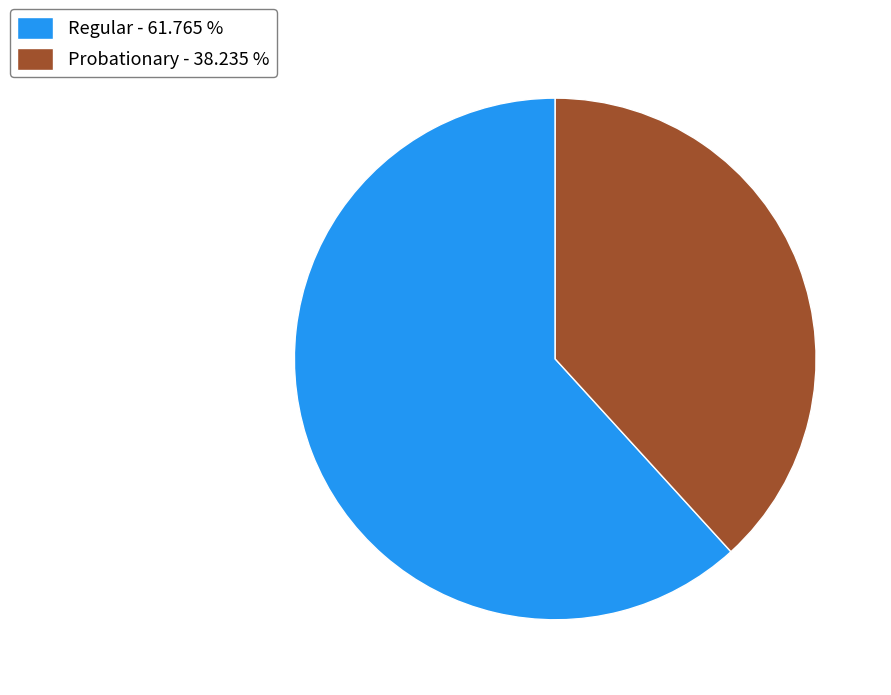

Is the sum of Regular - 61.765 % and Probationary - 38.235 % greater than half?

Yes